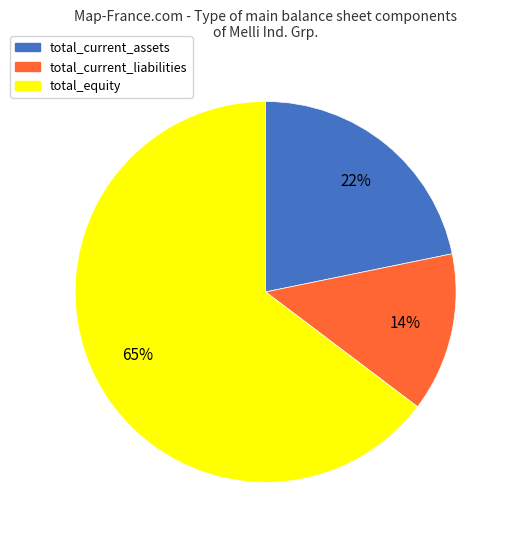

To the nearest percent, what is the combined percentage of total_equity and total_current_assets?

86%